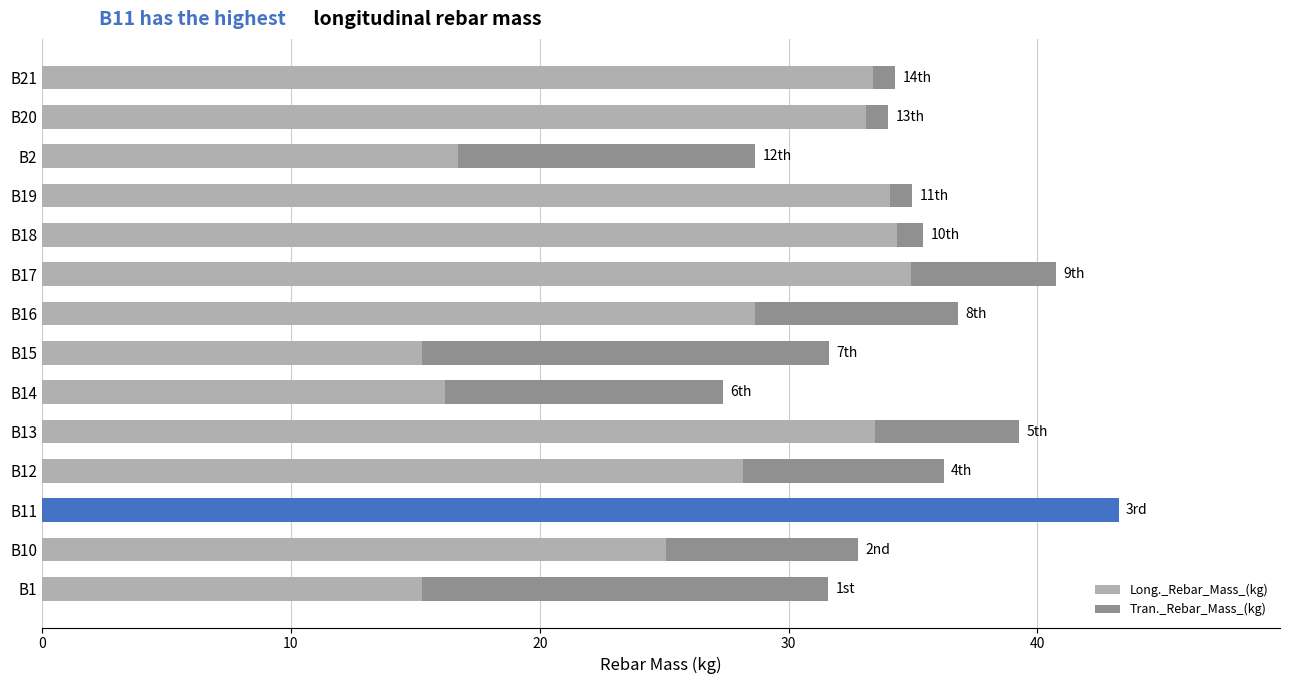

How many data points in Long._Rebar_Mass_(kg) are less than 33?

7